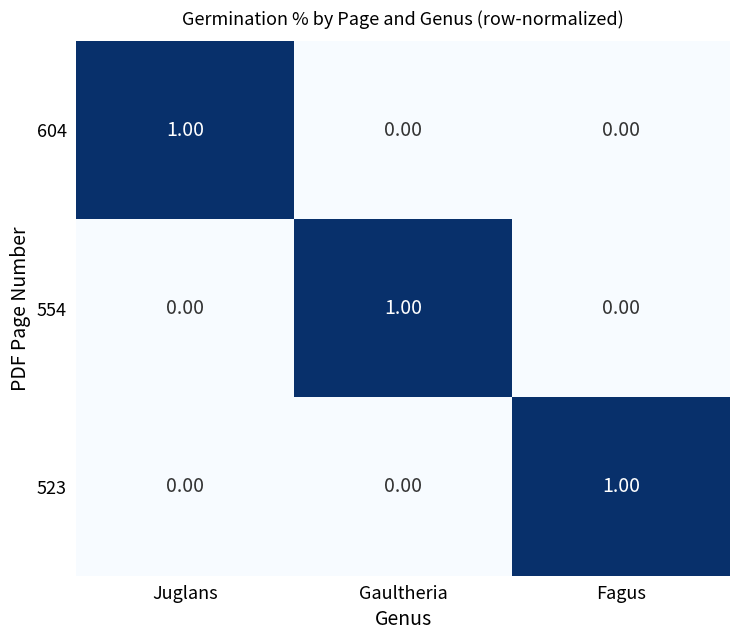

At which label does 604 reach its peak?

Juglans